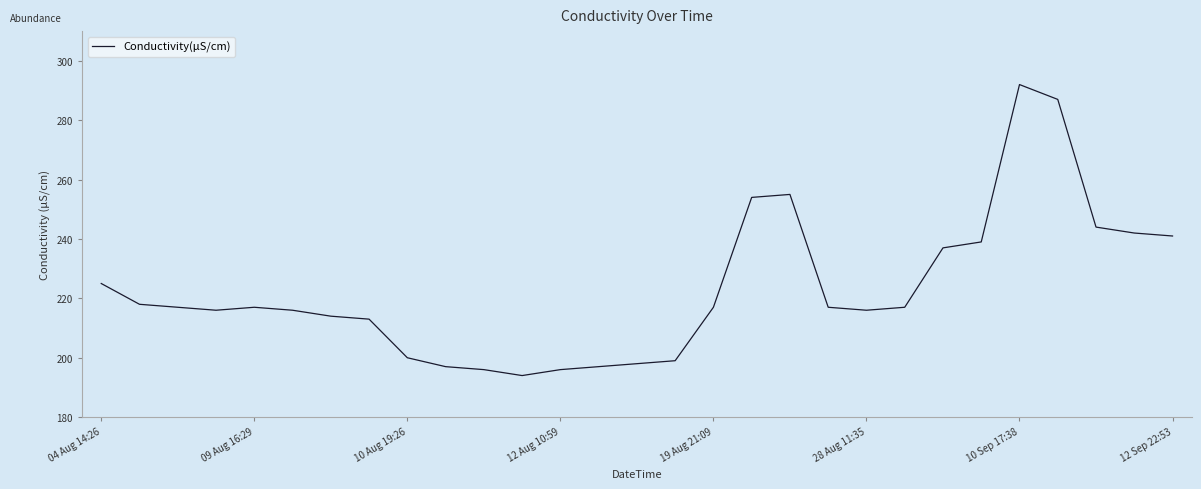

What is the difference between the maximum and minimum values?

98